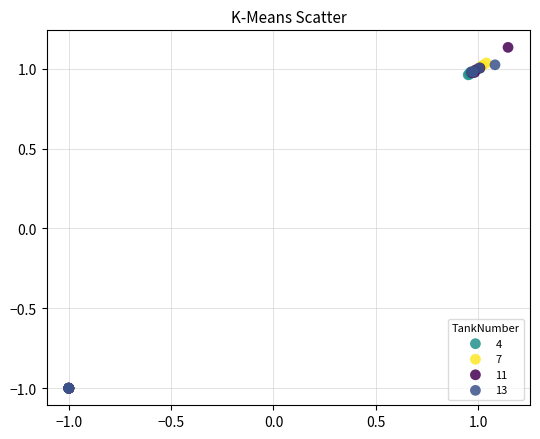

Which series reaches the maximum Y coordinate?

11